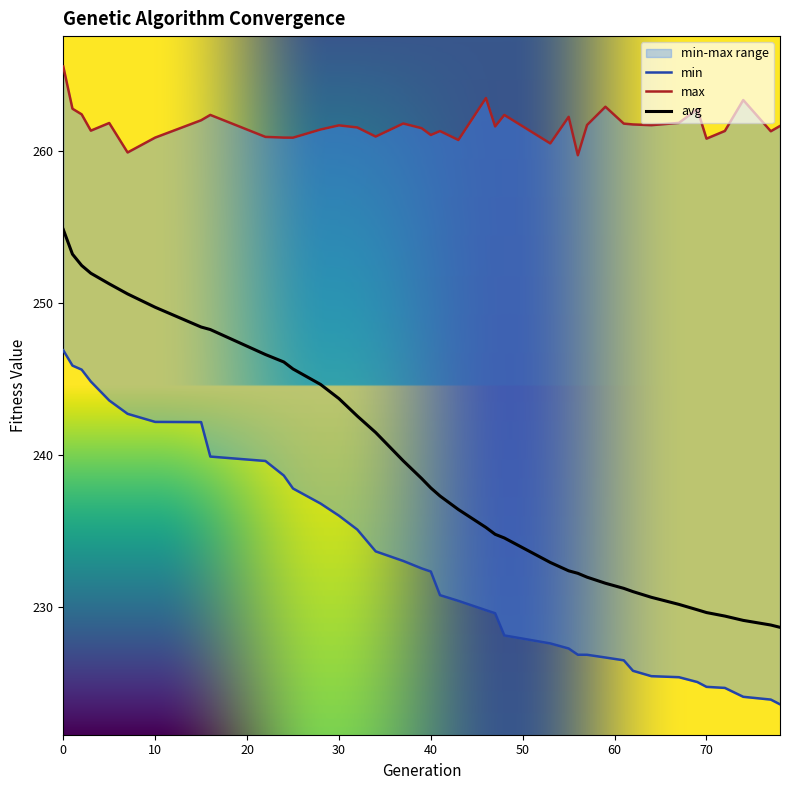

What is the difference between the avg values at 41 and 59?

5.7